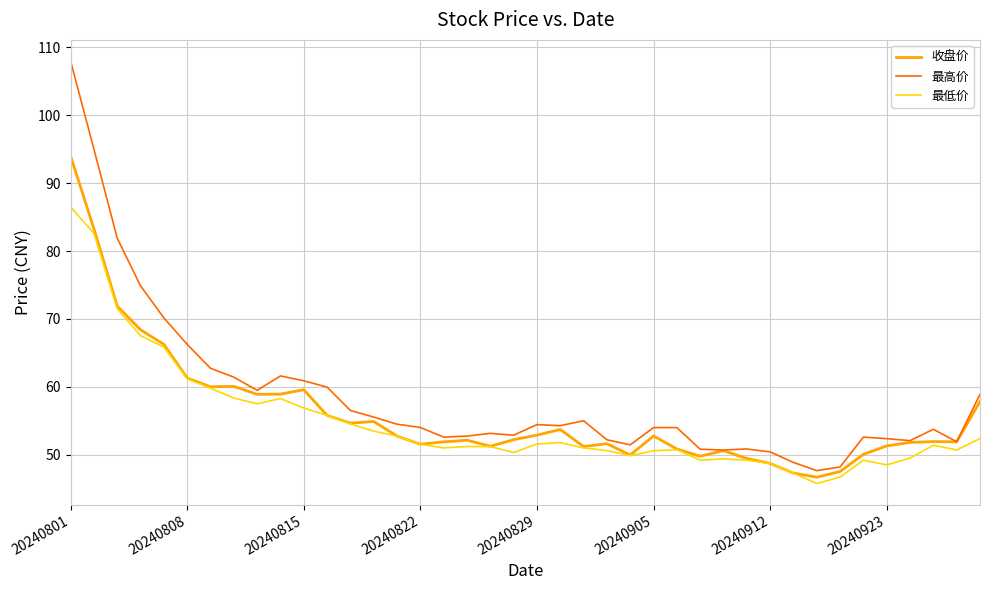

What is the maximum value for 收盘价?

94.0